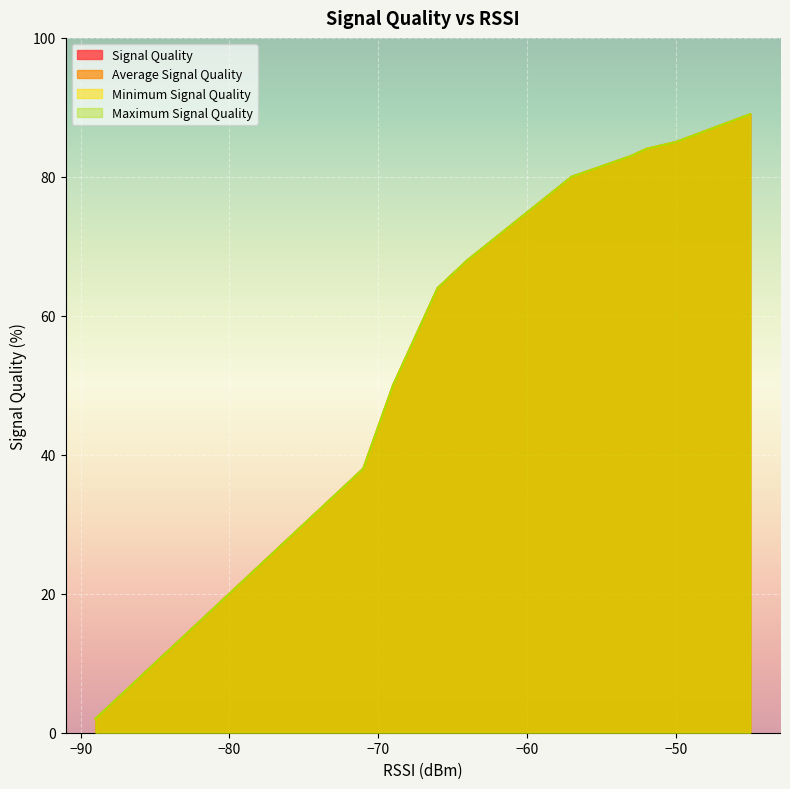

How many lines are shown in the chart?

4